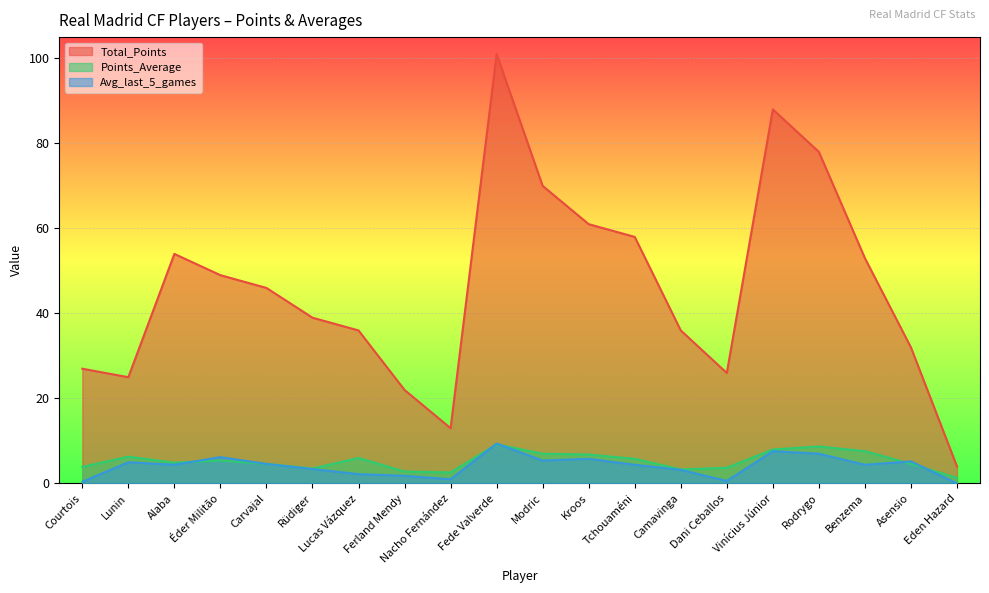

Where is Total_Points nearest to the value 52?

Benzema